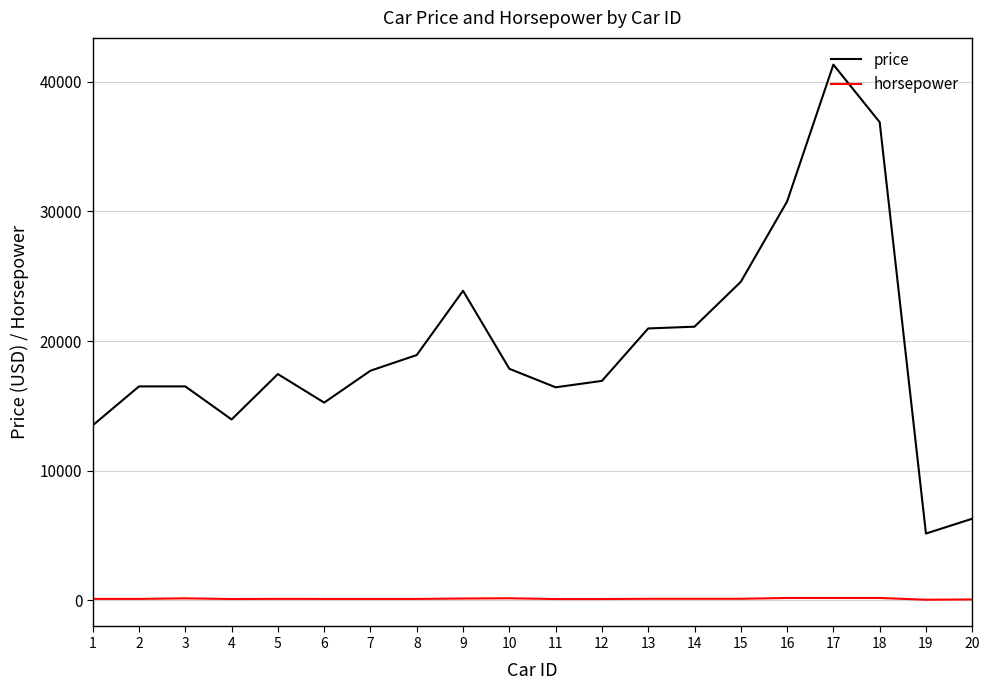

What is the approximate value of horsepower at 15?

121.0